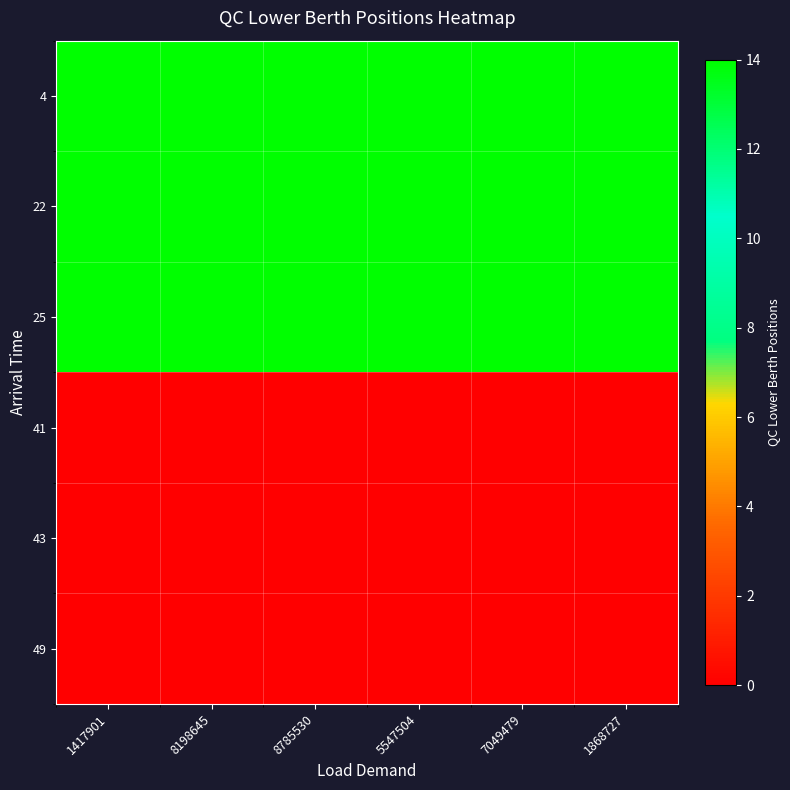

Reading right to left, list all the values displayed in this chart.

4: 1868727=14	7049479=14	5547504=14	8785530=14	8198645=14	1417901=14
22: 1868727=14	7049479=14	5547504=14	8785530=14	8198645=14	1417901=14
25: 1868727=14	7049479=14	5547504=14	8785530=14	8198645=14	1417901=14
41: 1868727=0	7049479=0	5547504=0	8785530=0	8198645=0	1417901=0
43: 1868727=0	7049479=0	5547504=0	8785530=0	8198645=0	1417901=0
49: 1868727=0	7049479=0	5547504=0	8785530=0	8198645=0	1417901=0